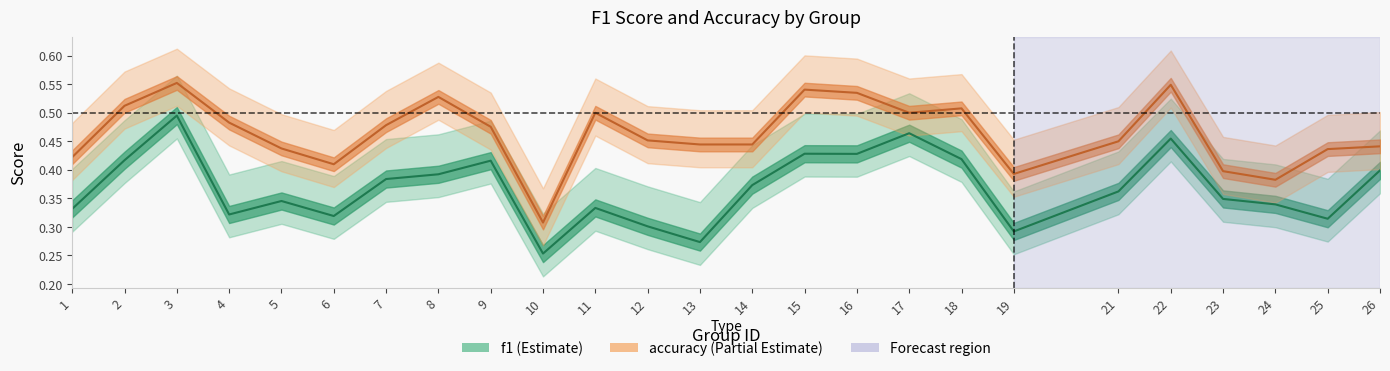

What is the value of the accuracy point at the 18th from the left?

0.5